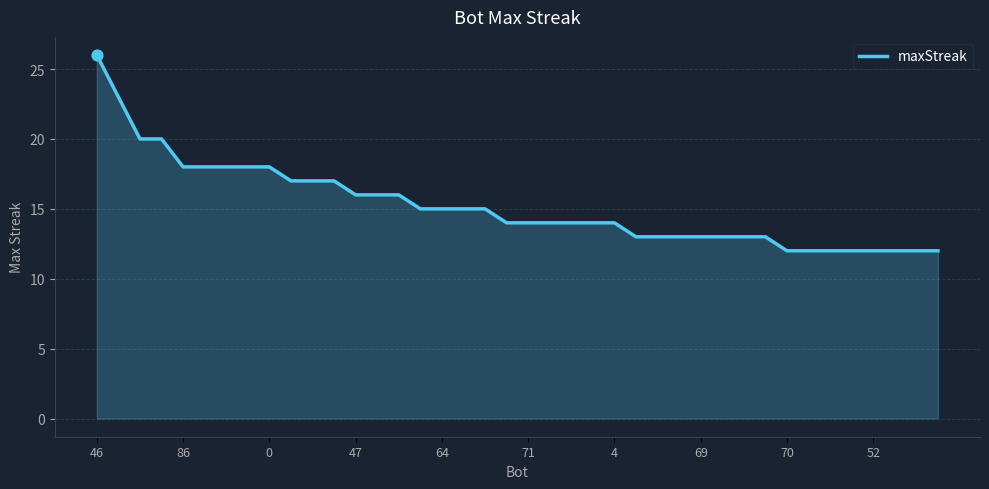

What is the difference between the maximum and minimum values?

14